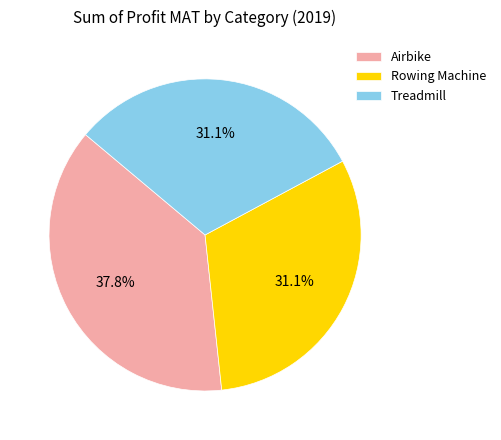

Is Airbike the majority of the pie?

No